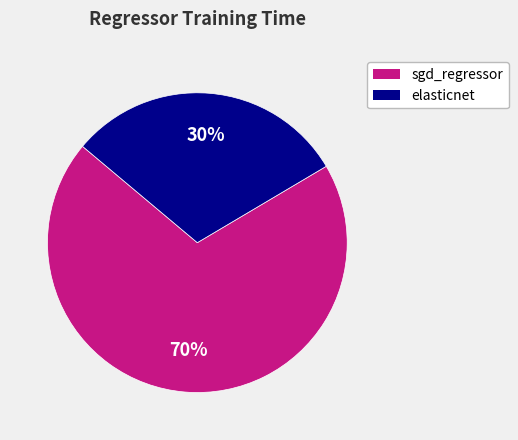

To the nearest percent, what is the combined percentage of elasticnet and sgd_regressor?

100%